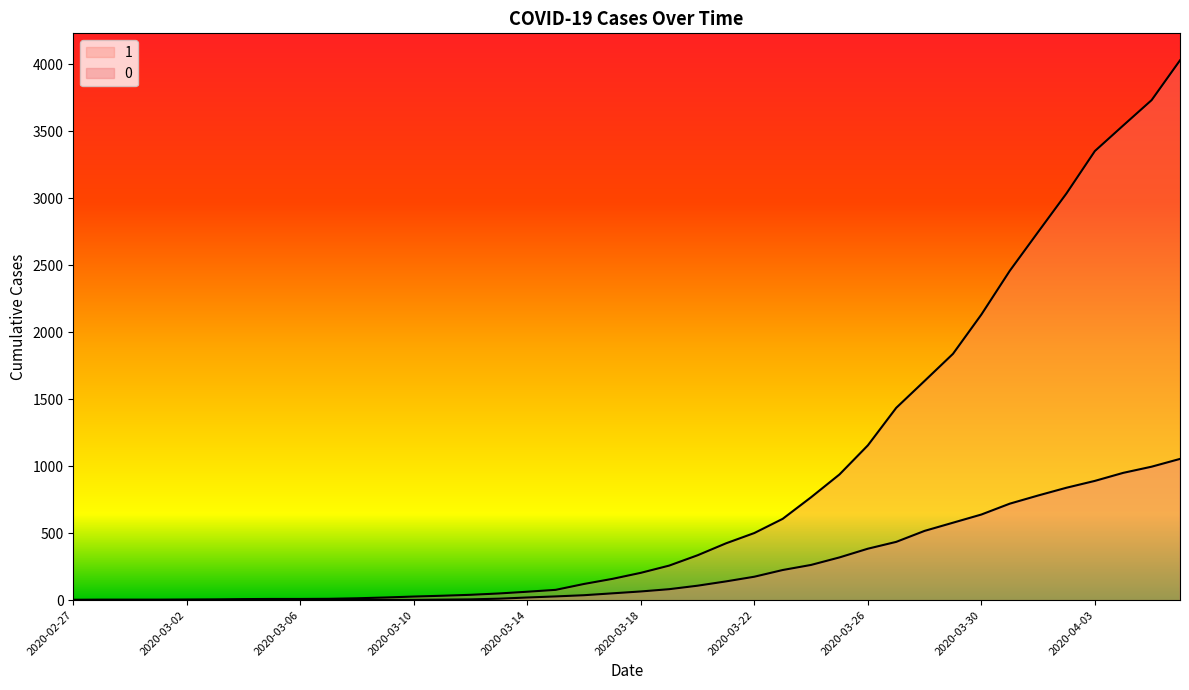

Where is 1 nearest to the value 2015?

2020-03-30